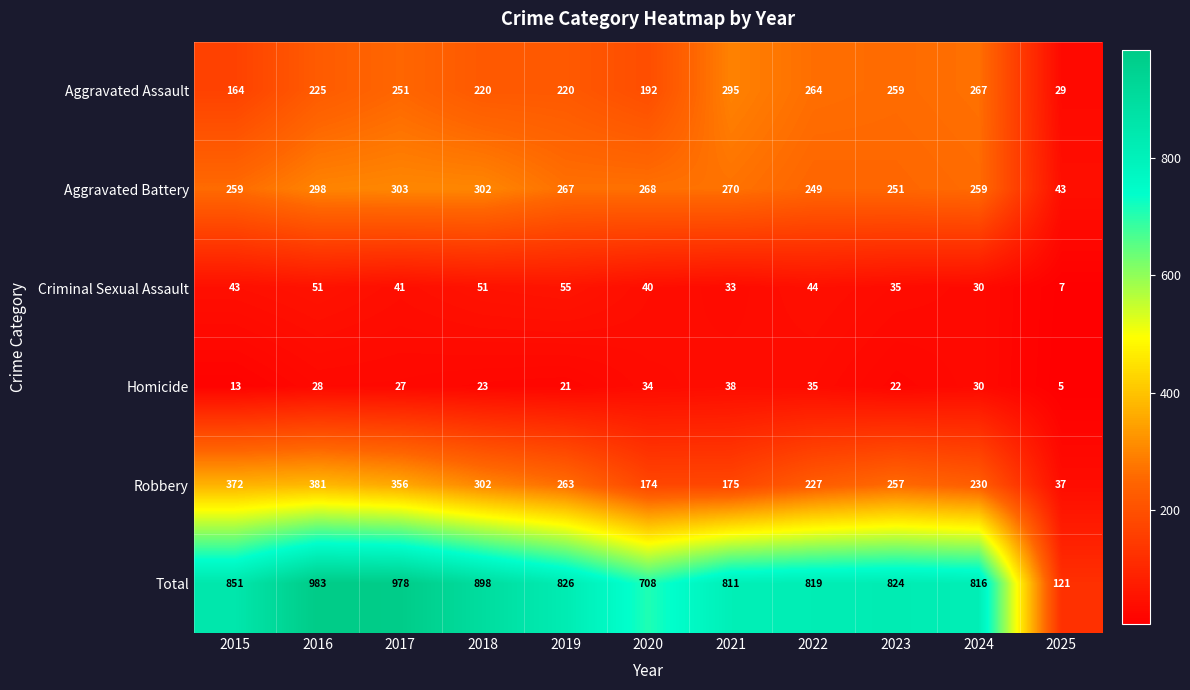

The value of Aggravated Battery at 2020 is 268. True or false?

True